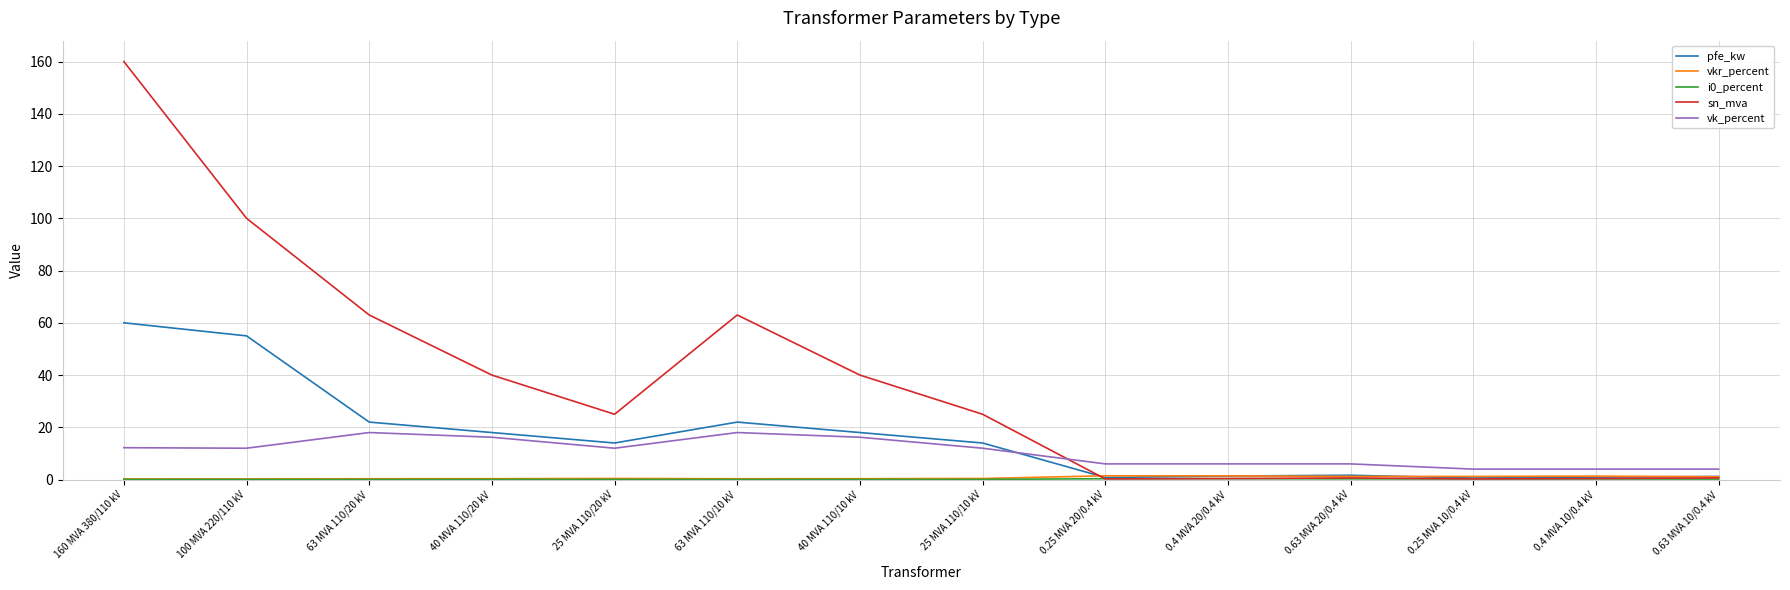

Which series has the largest range (max minus min)?

sn_mva